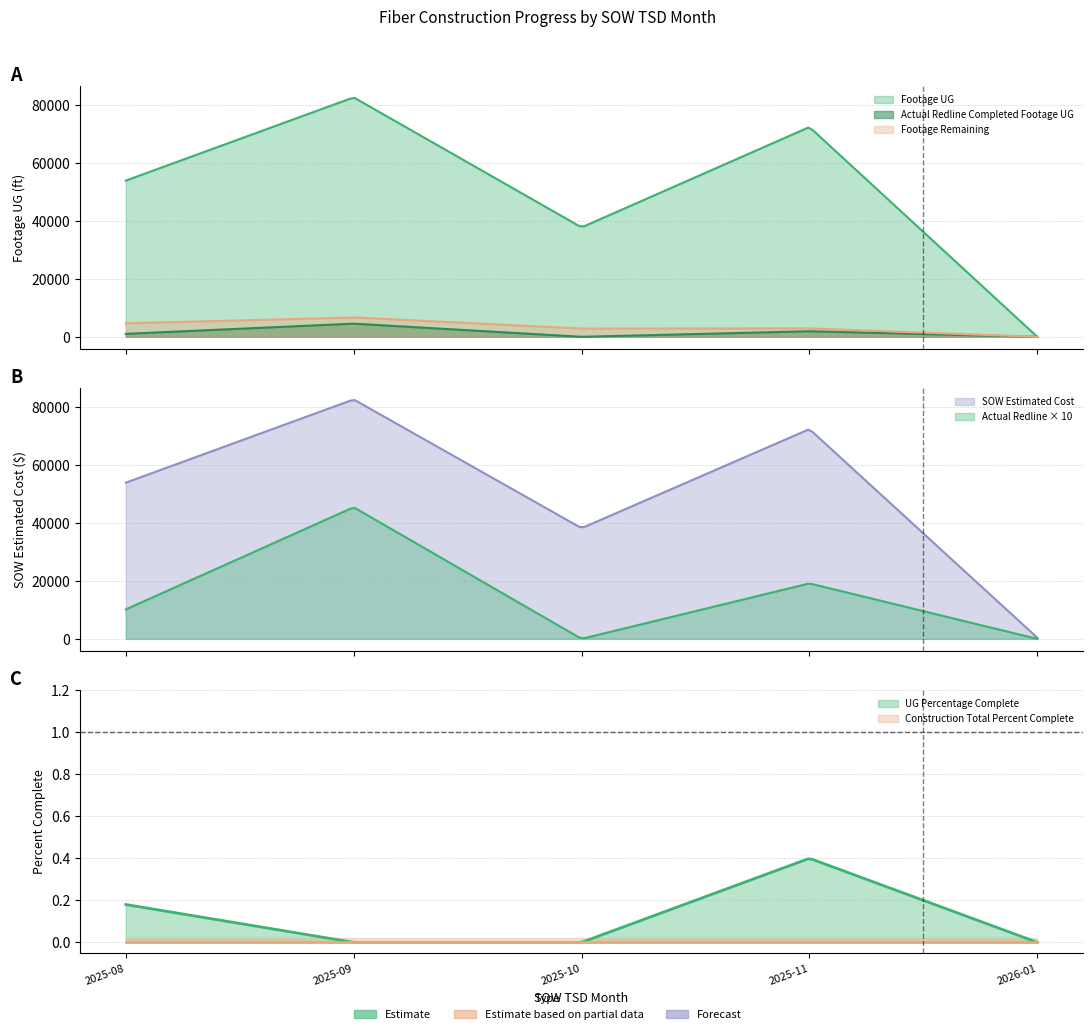

How many distinct data groups are displayed?

3